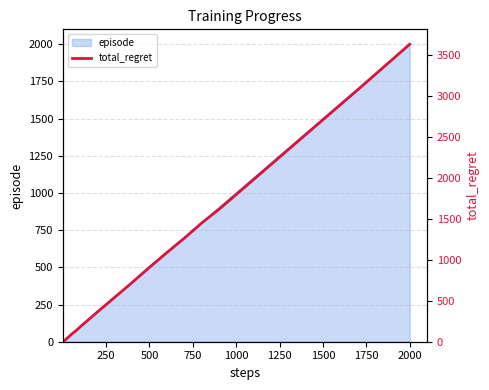

Is it true that episode equals 2000 at 2000?

True